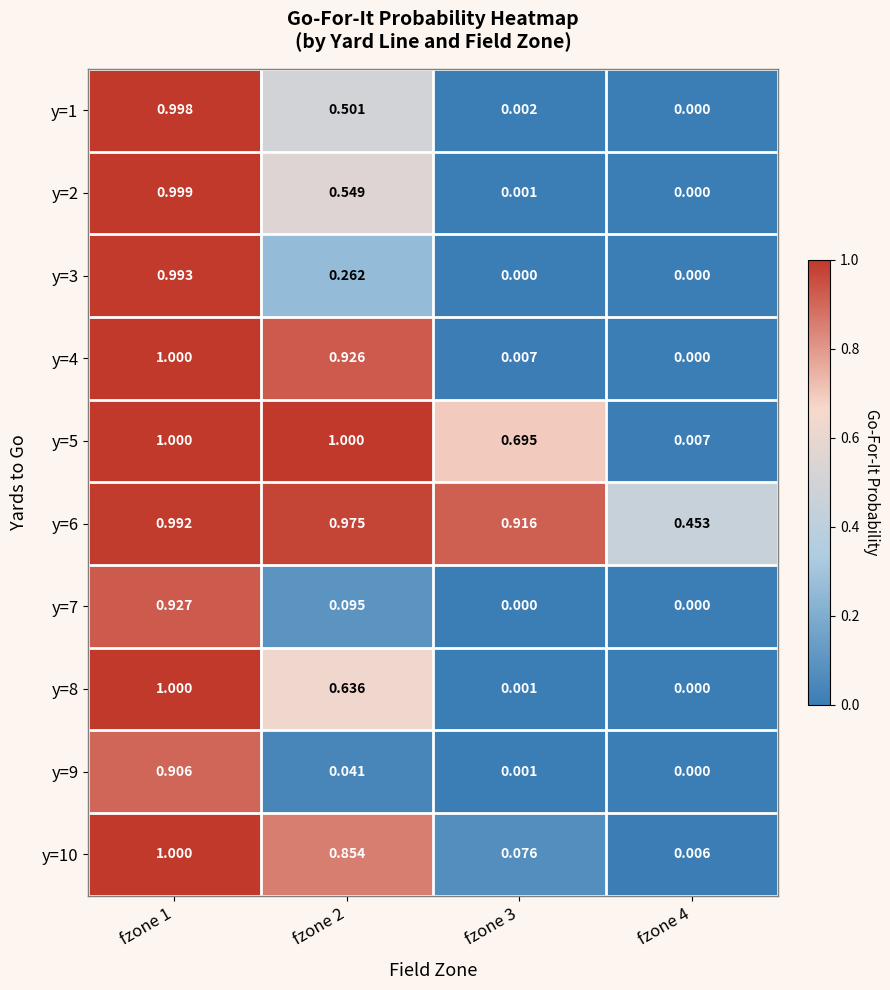

How many distinct data groups are displayed?

10